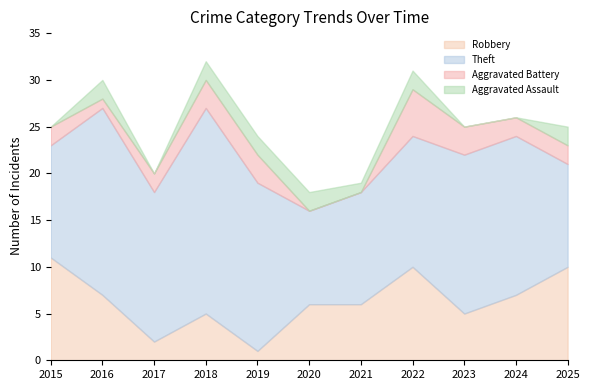

Is it true that Theft equals 10 at 2022?

False